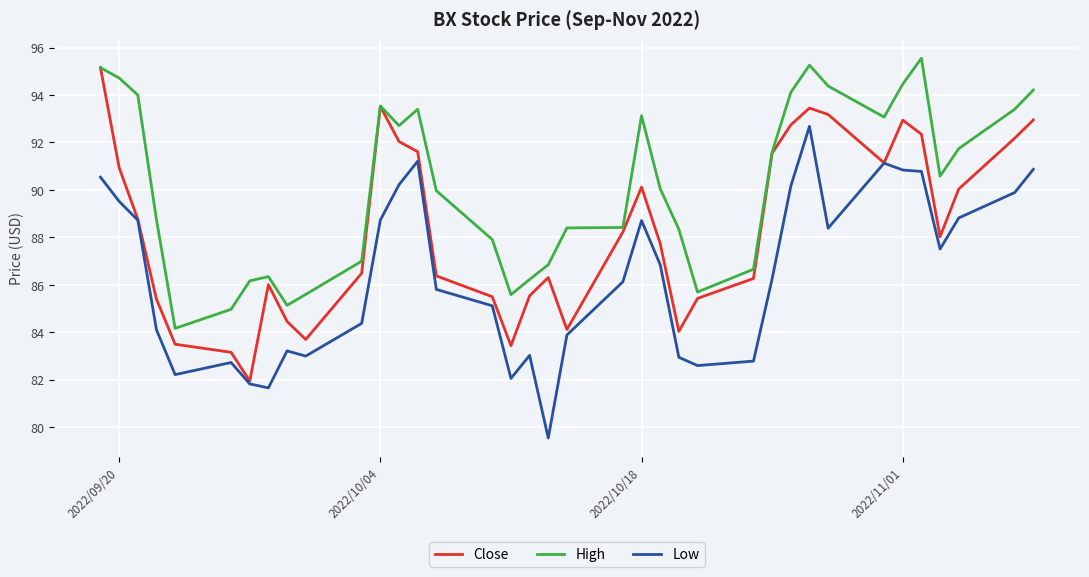

True or false: Low and High intersect in this chart.

False